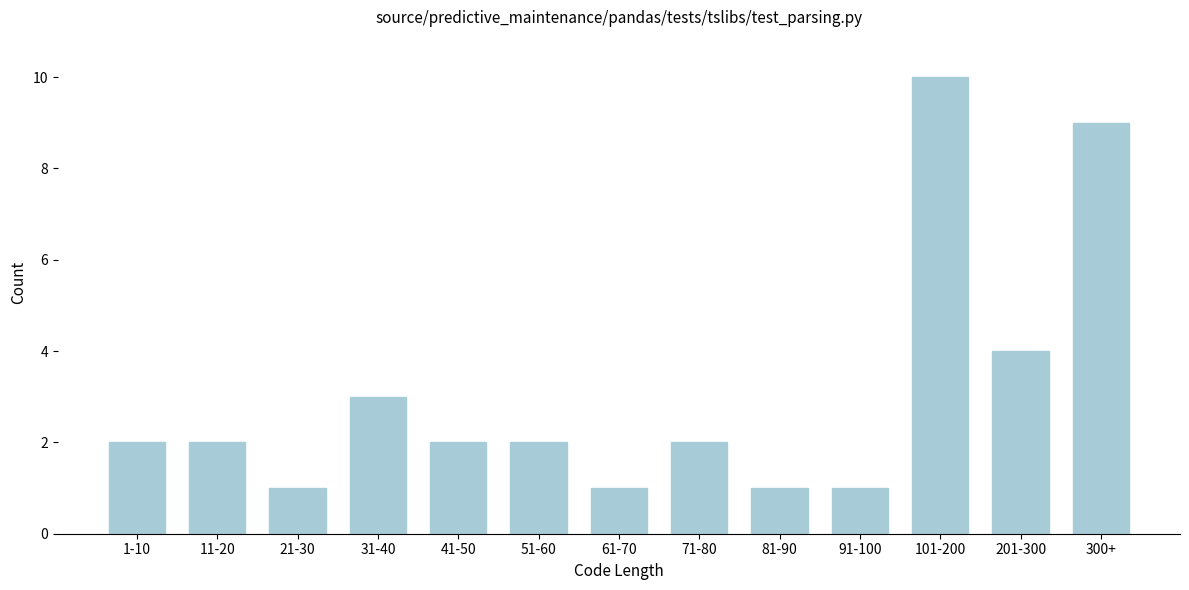

Reading left to right, extract all data points from this chart.

2	2	1	3	2	2	1	2	1	1	10	4	9